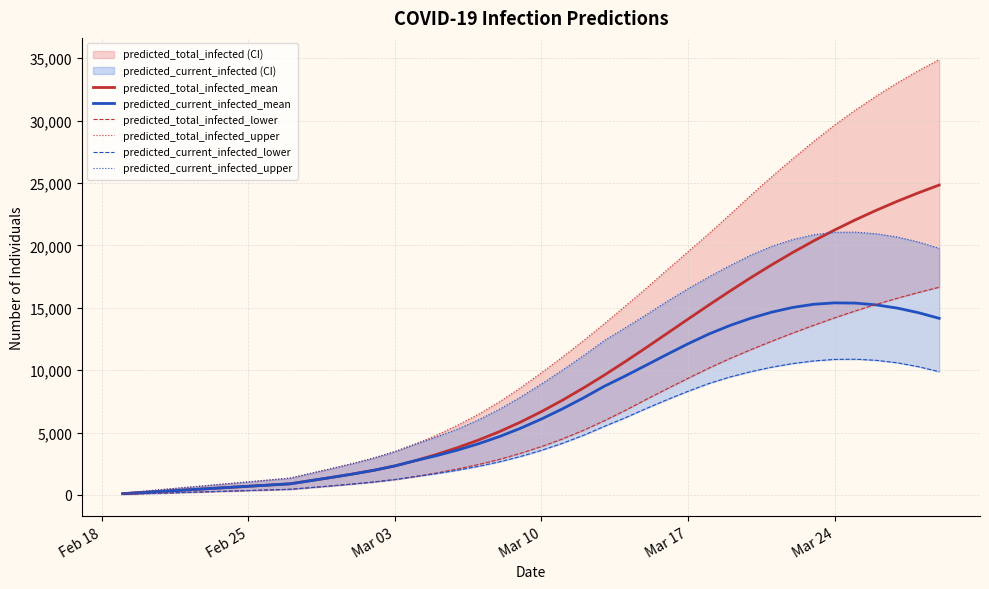

True or false: predicted_total_infected_mean and predicted_current_infected_mean cross at least once.

False